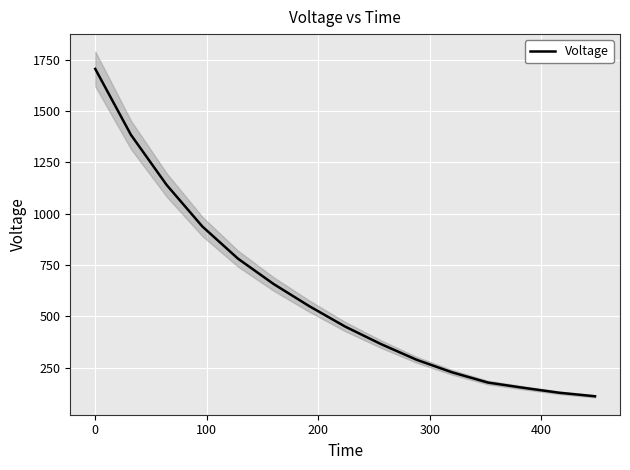

Is this an area chart (filled region under the line)?

No